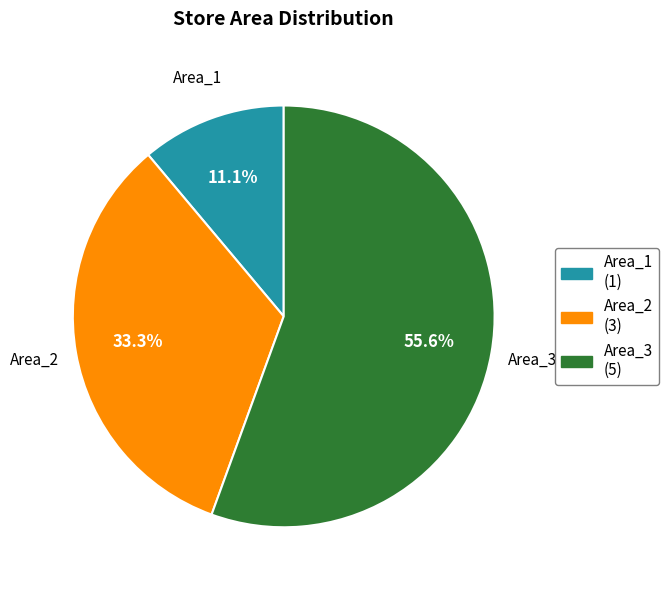

What is the largest slice in the pie chart?

Area_3